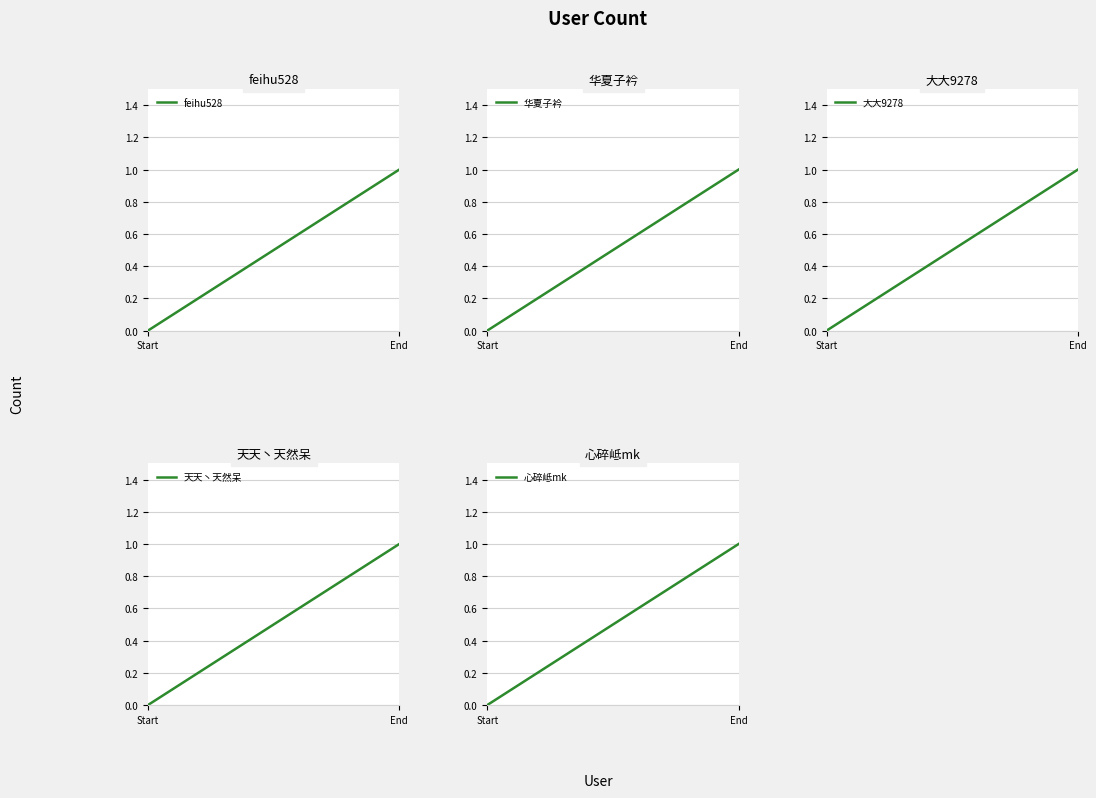

Reading right to left, extract all data points from this chart.

feihu528: End=1	Start=0
华夏子衿: End=1	Start=0
大大9278: End=1	Start=0
天天丶天然呆: End=1	Start=0
心碎岻mk: End=1	Start=0